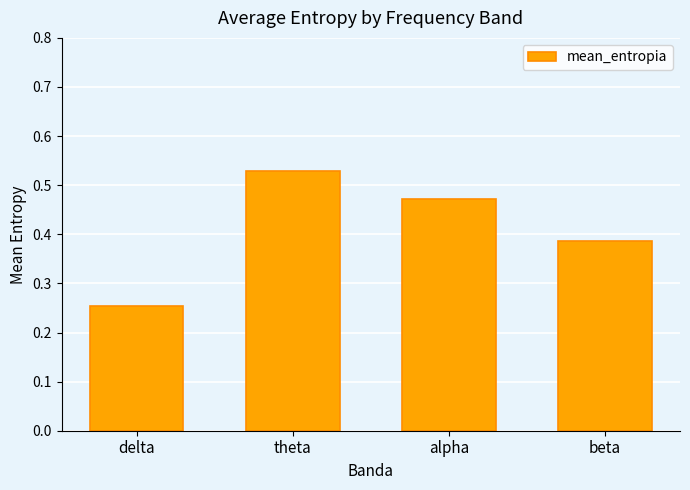

What is the change in value from alpha to beta?

-0.1